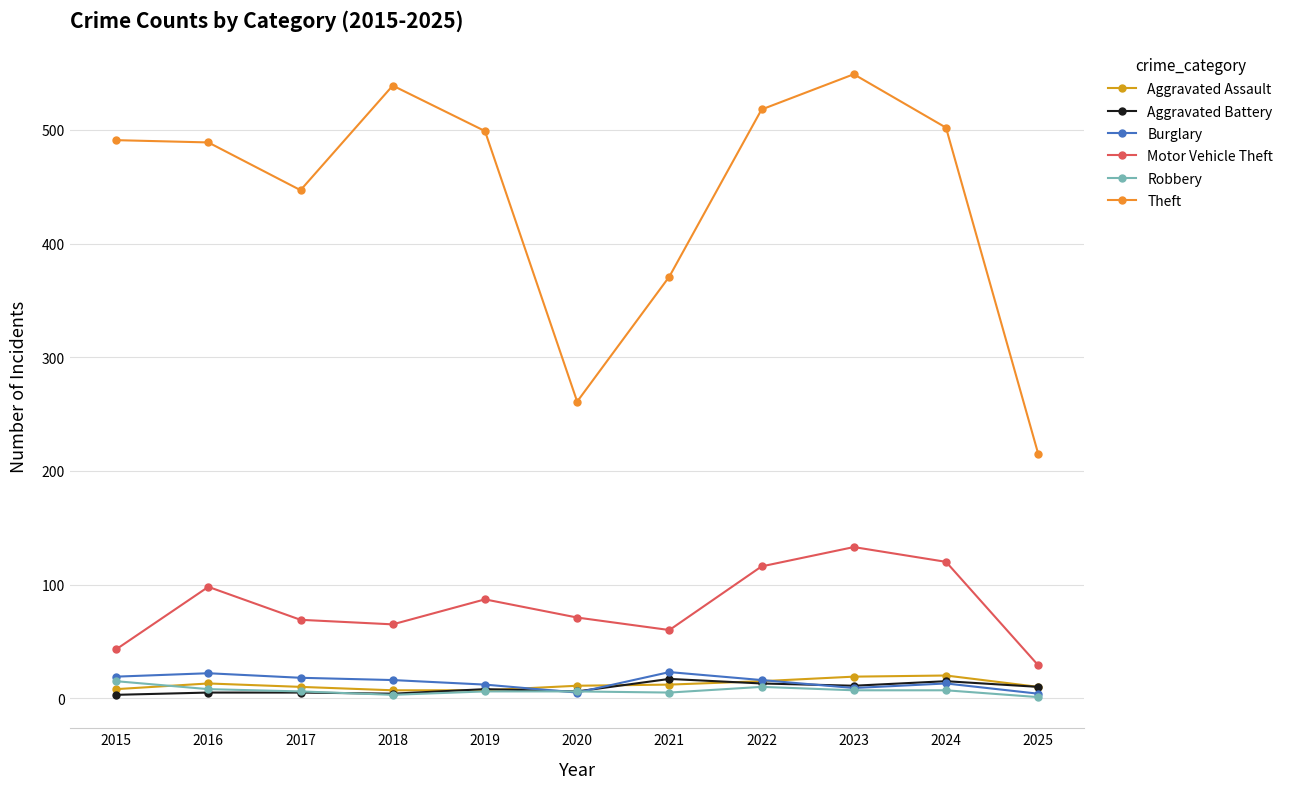

Which series has the largest total across all categories?

Theft